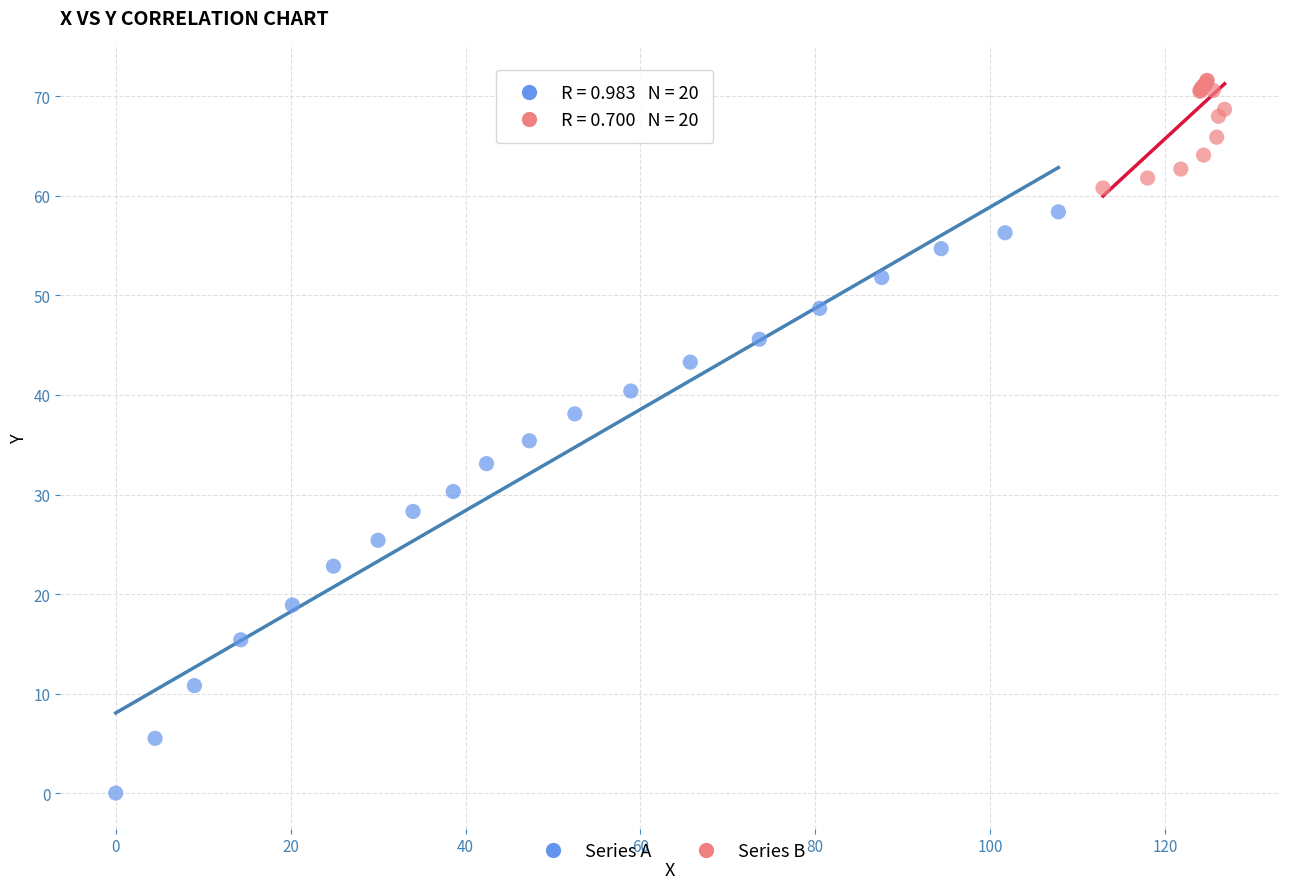

Which series reaches the minimum Y coordinate?

Series A